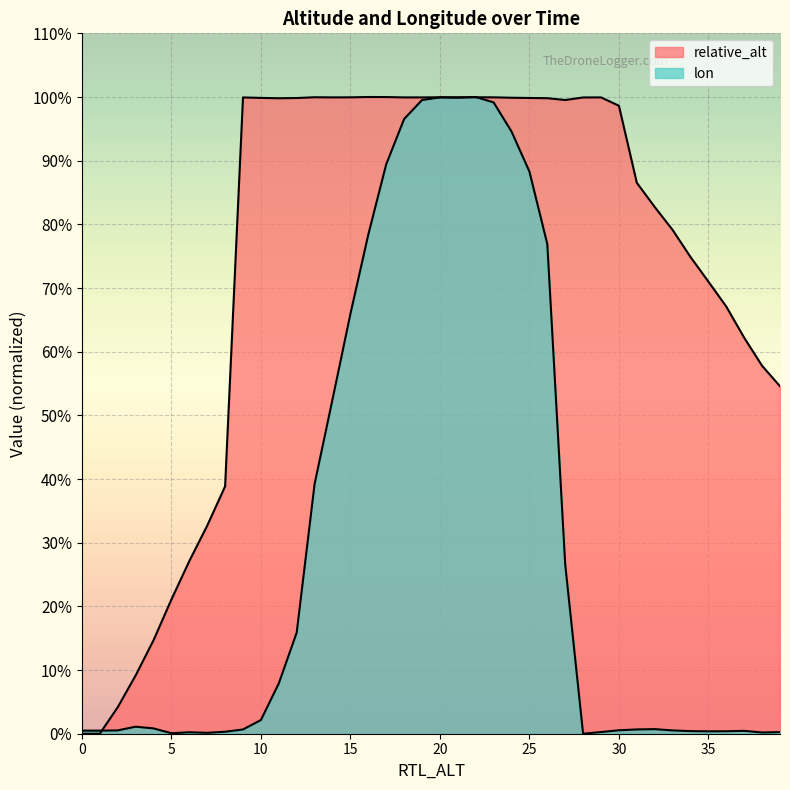

What is the label of the 18th point from the right?

22